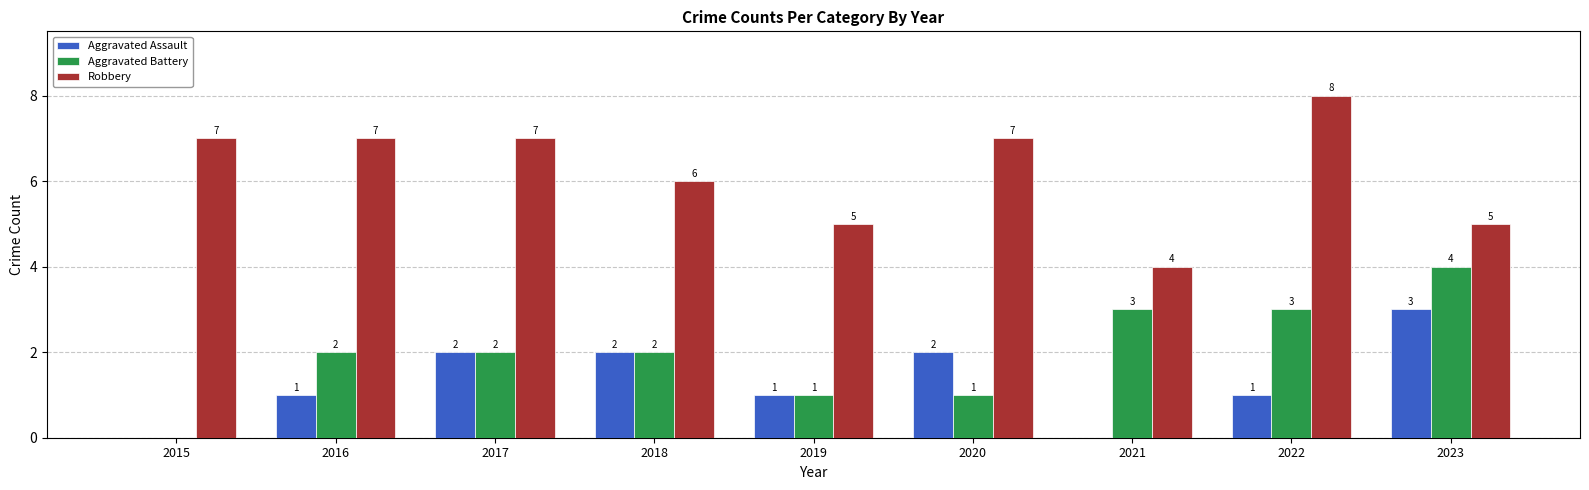

Is it true that Aggravated Battery equals 1 at 2019?

True